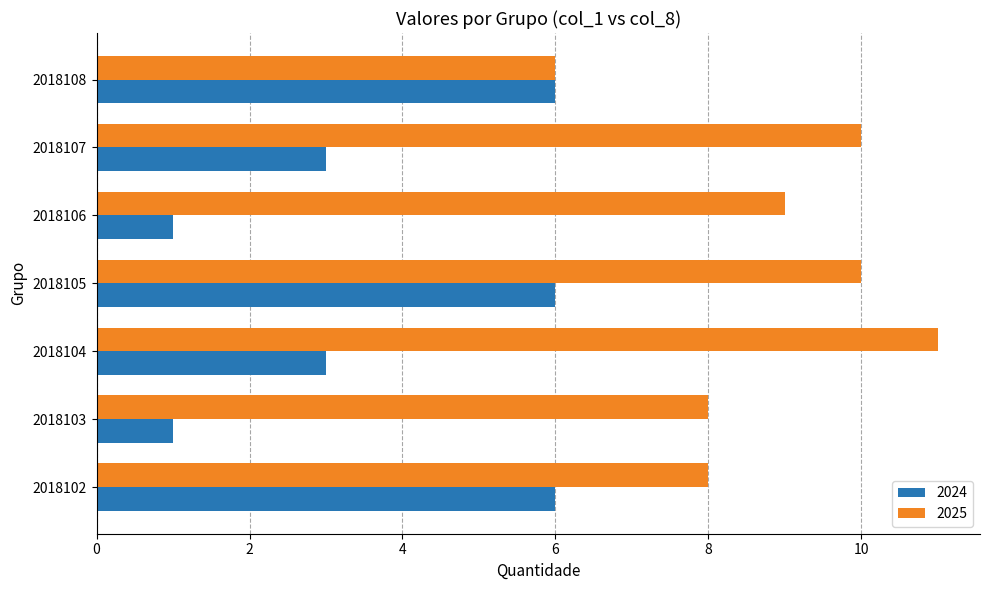

What is the total value across all series at 2018105?

16